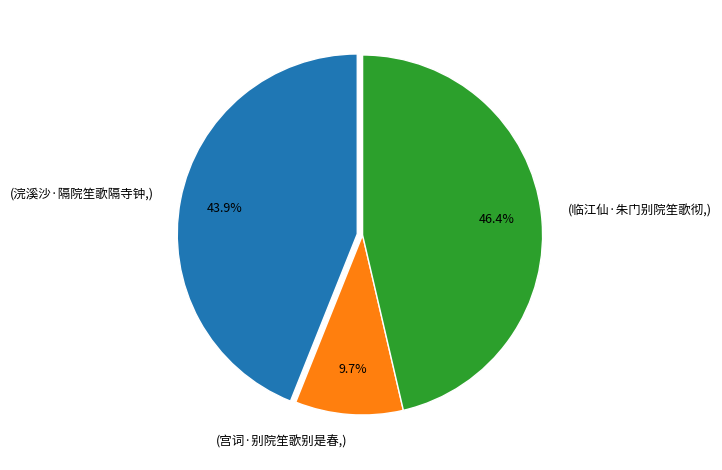

Does any single category account for the majority?

No